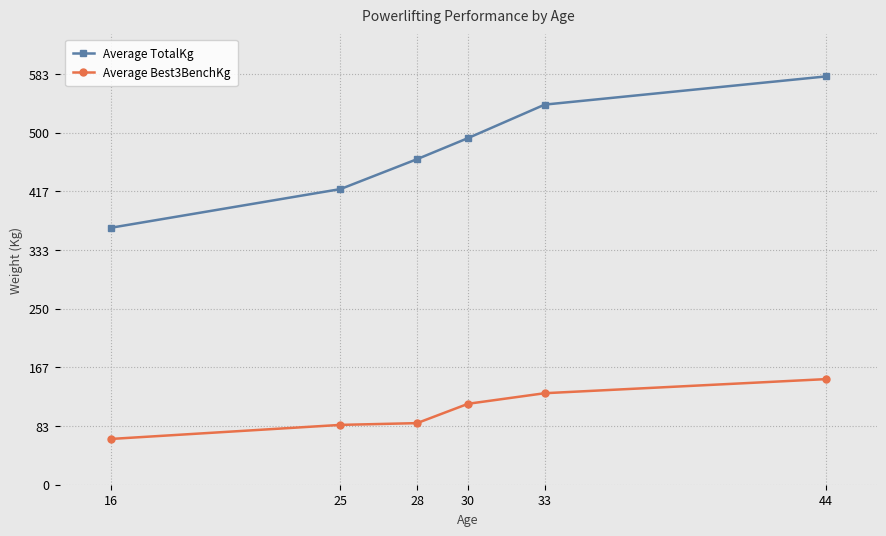

Which series has the largest range (max minus min)?

Average TotalKg